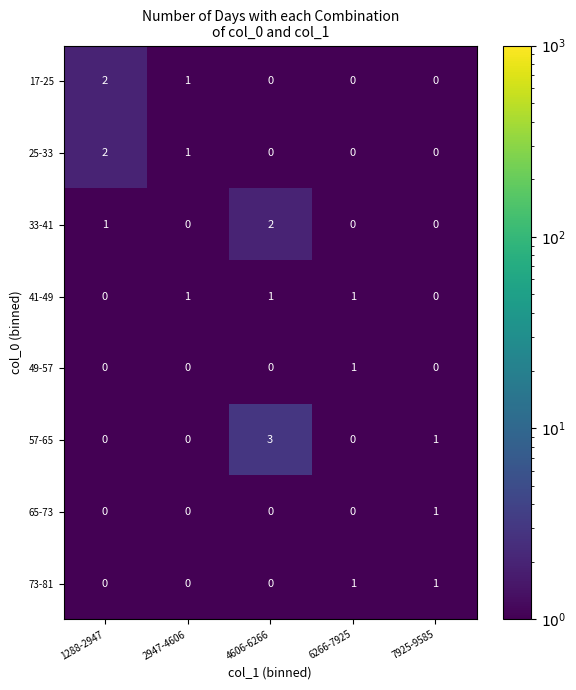

The 57-65 series shows 3 at 4606-6266. True or false?

True